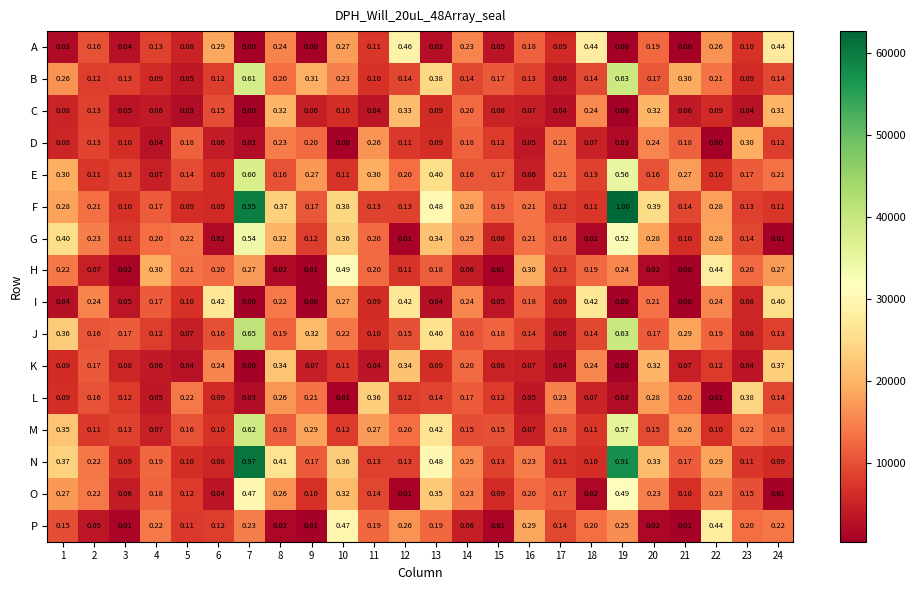

Which series has the widest spread of values?

F